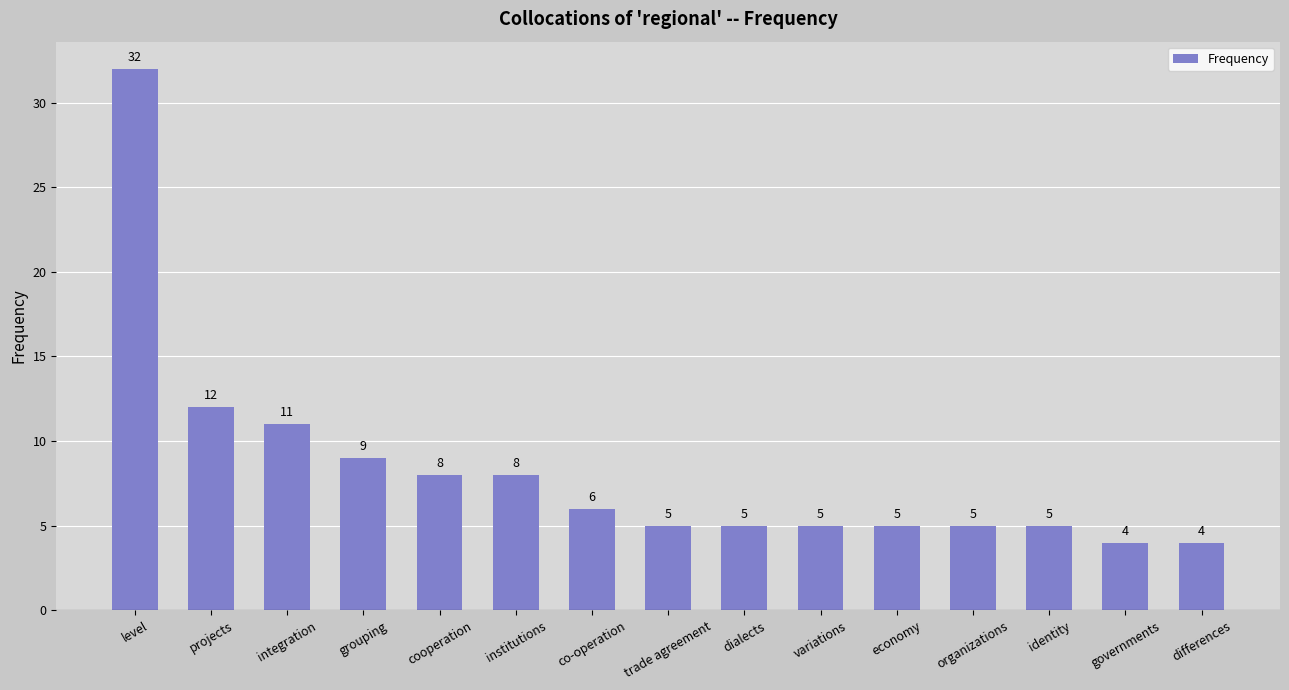

Reading left to right, transcribe all the data shown in this chart.

level=32	projects=12	integration=11	grouping=9	cooperation=8	institutions=8	co-operation=6	trade agreement=5	dialects=5	variations=5	economy=5	organizations=5	identity=5	governments=4	differences=4